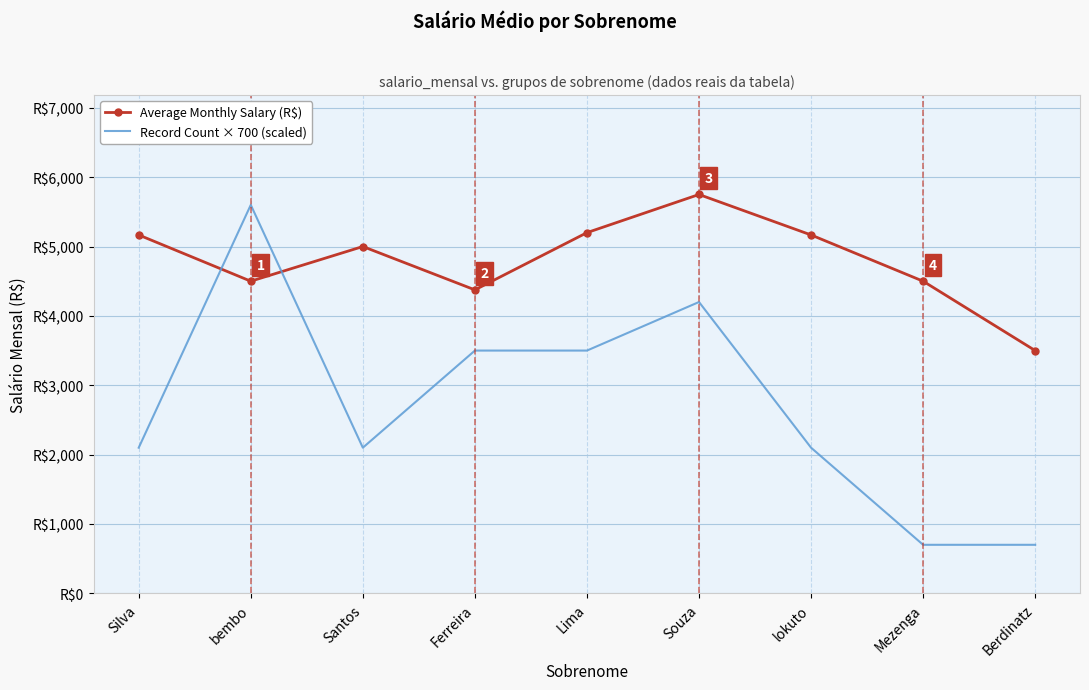

Which series has the largest range (max minus min)?

Record Count × 700 (scaled)